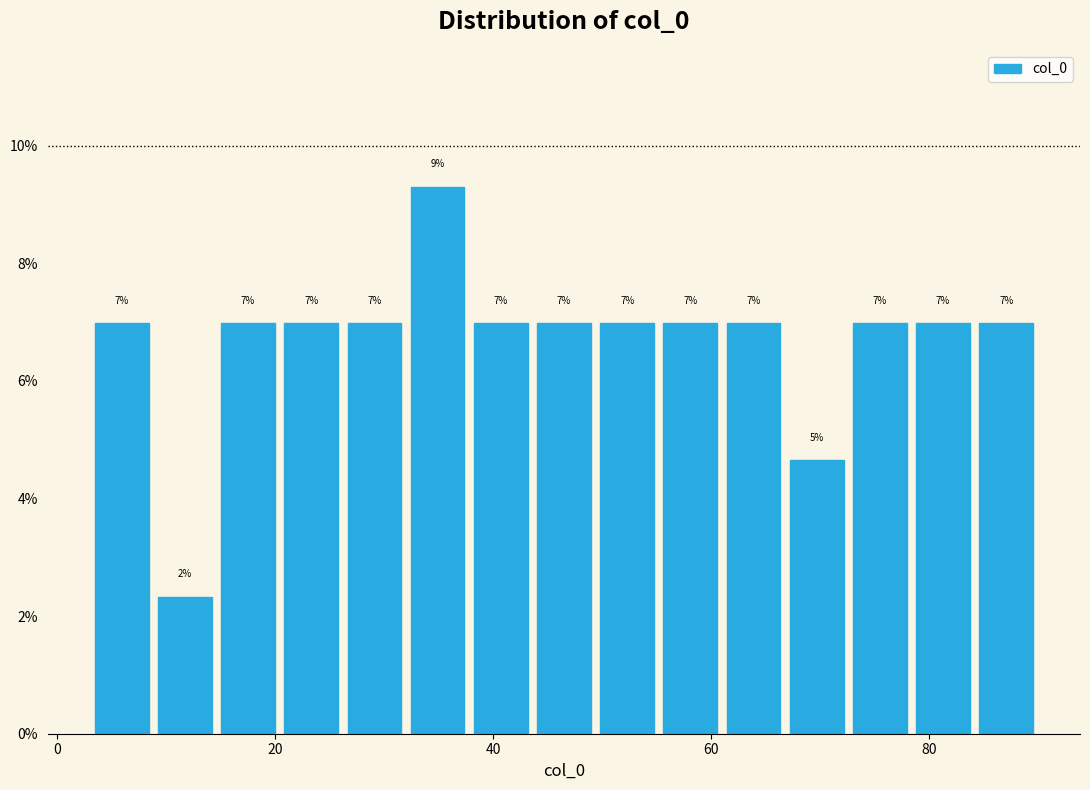

Read against the x-axis, roughly where is the centre of the tallest bar?

34